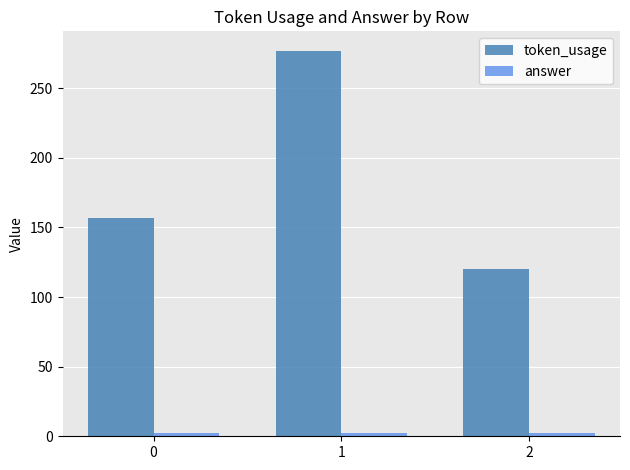

At which label does token_usage reach its minimum?

2